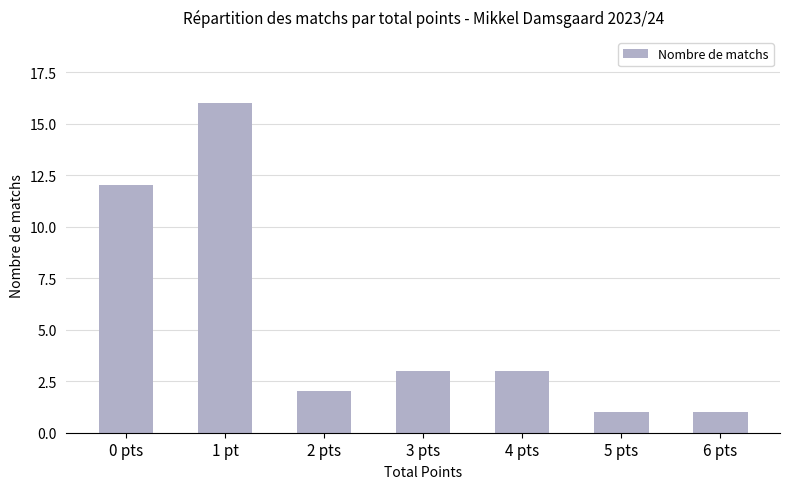

What is the sum of all values?

38